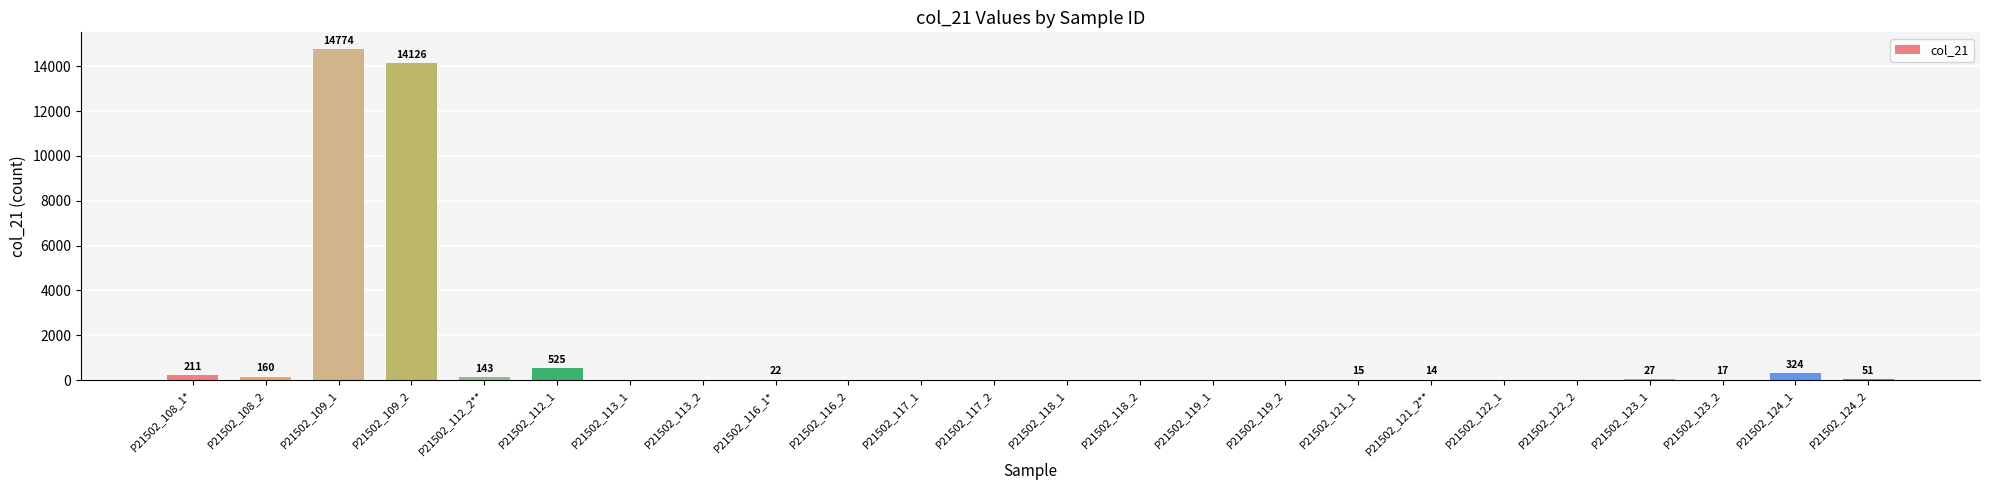

What is the sum of all values?

30409